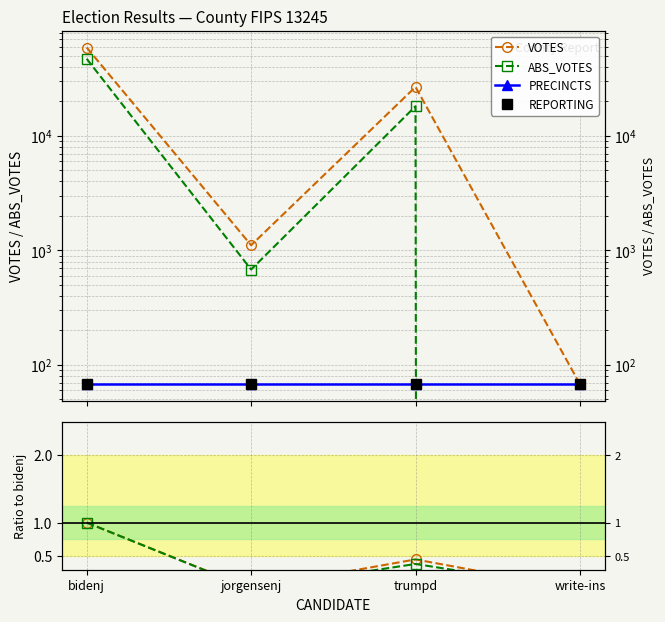

Reading left to right, list all the values displayed in this chart.

VOTES: 59119.0	1110.0	26780.0	68.0
ABS_VOTES: 47128.0	681.0	18164.0	0.0
PRECINCTS: 68.0	68.0	68.0	68.0
REPORTING: 68.0	68.0	68.0	68.0
VOTES ratio: 1.0	0.0	0.5	0.0
ABS_VOTES ratio: 1.0	0.0	0.4	0.0